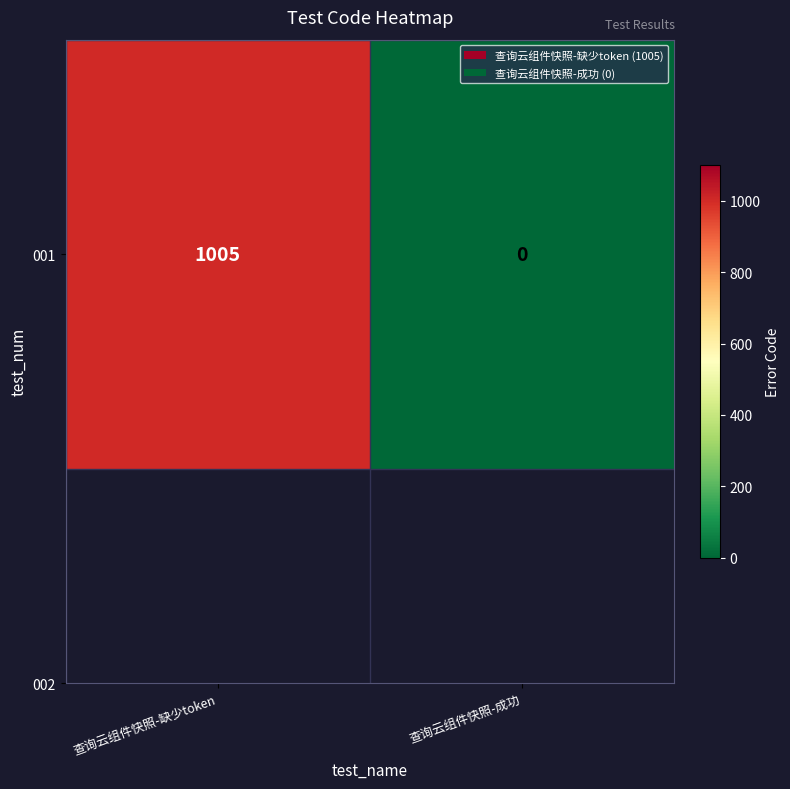

How many data points are less than 1005?

1